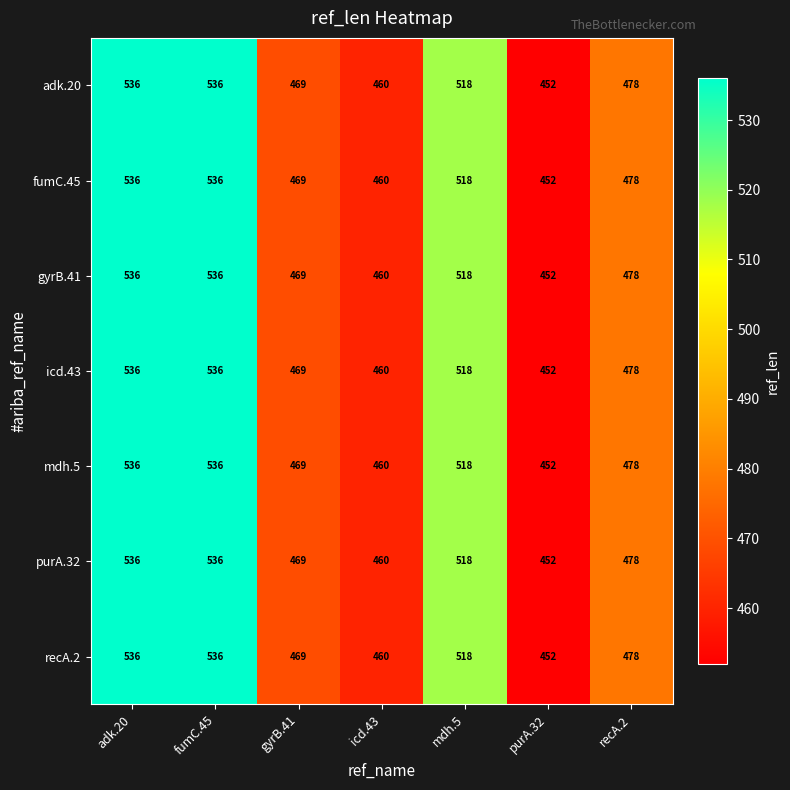

Count the number of categories in the chart.

7